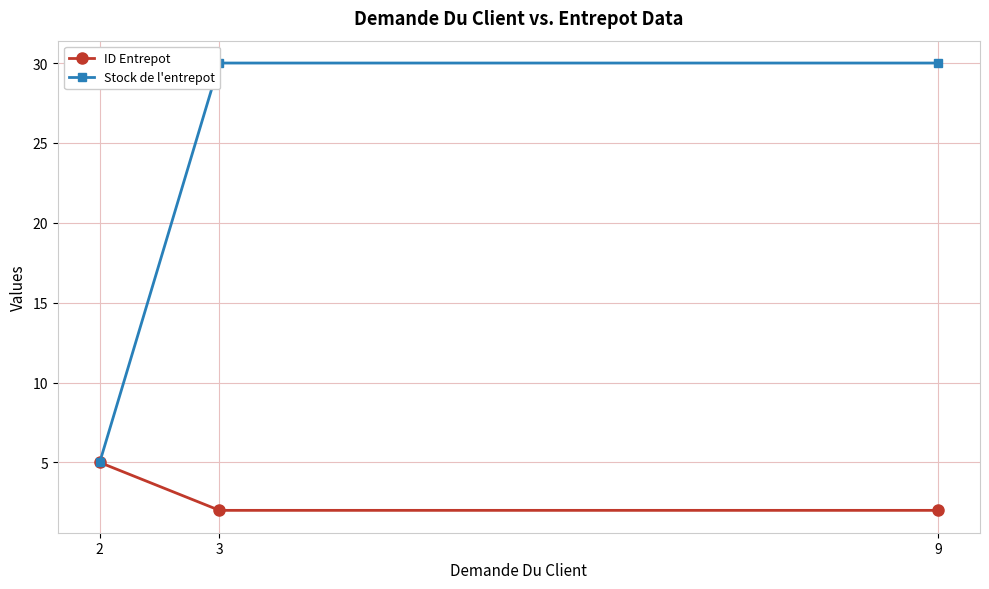

True or false: ID Entrepot has a value of 3 at 3.

False